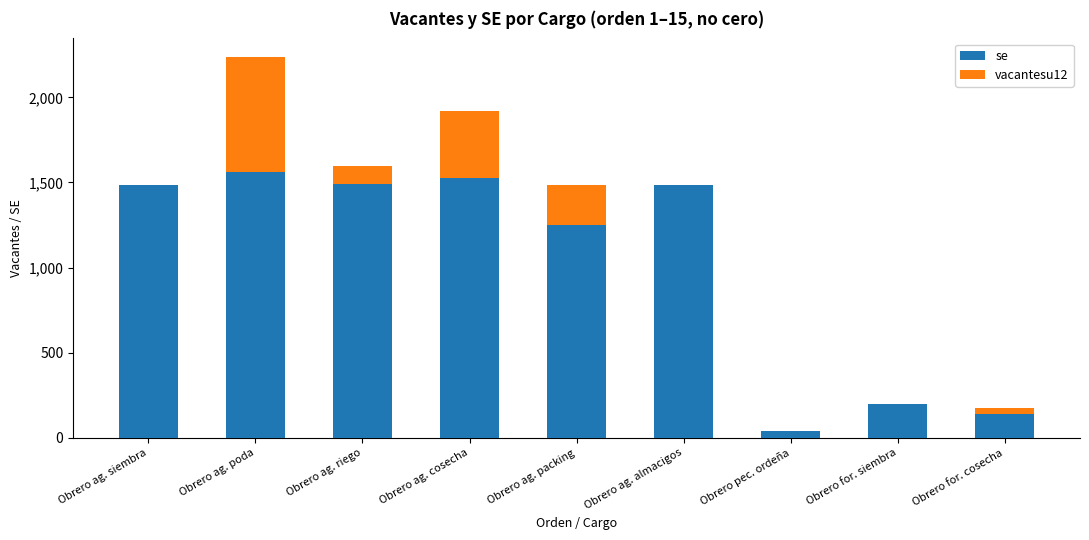

How many data points in se are above 1487?

5